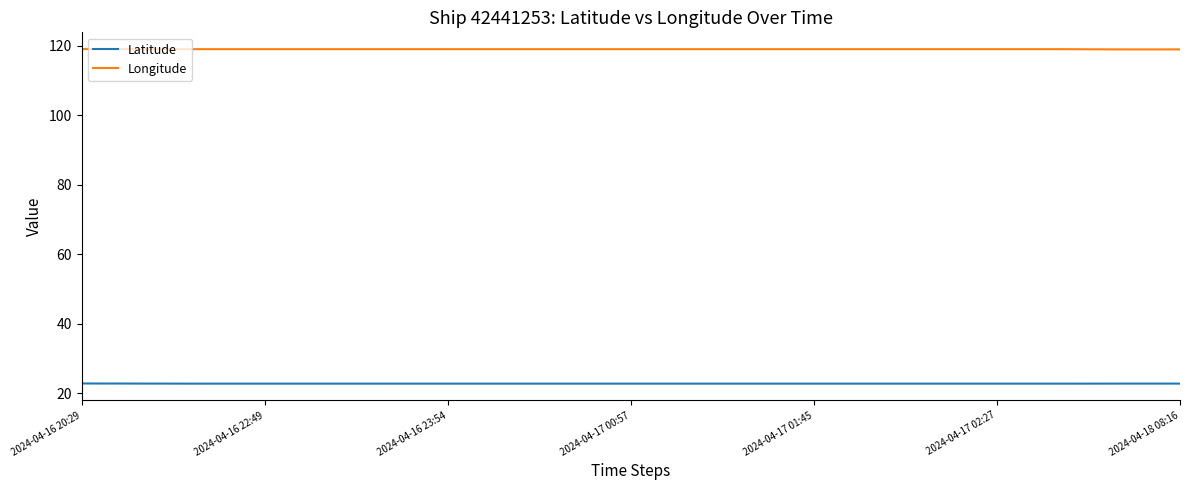

What is the maximum value for Longitude?

119.0